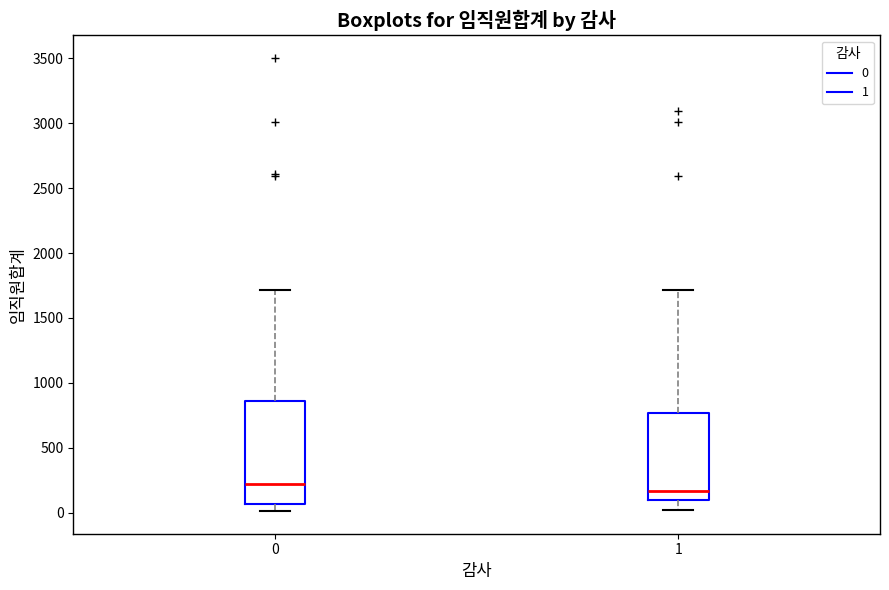

Reading left to right, read every box against the y-axis: the position of its median line, the range the box covers, and the ends of its whiskers. The values are not printed on the chart, so give them approximately, as read against the axis.

0: median 200, box 50 to 850, whiskers 0 to 1700
1: median 150, box 100 to 750, whiskers 0 to 1700